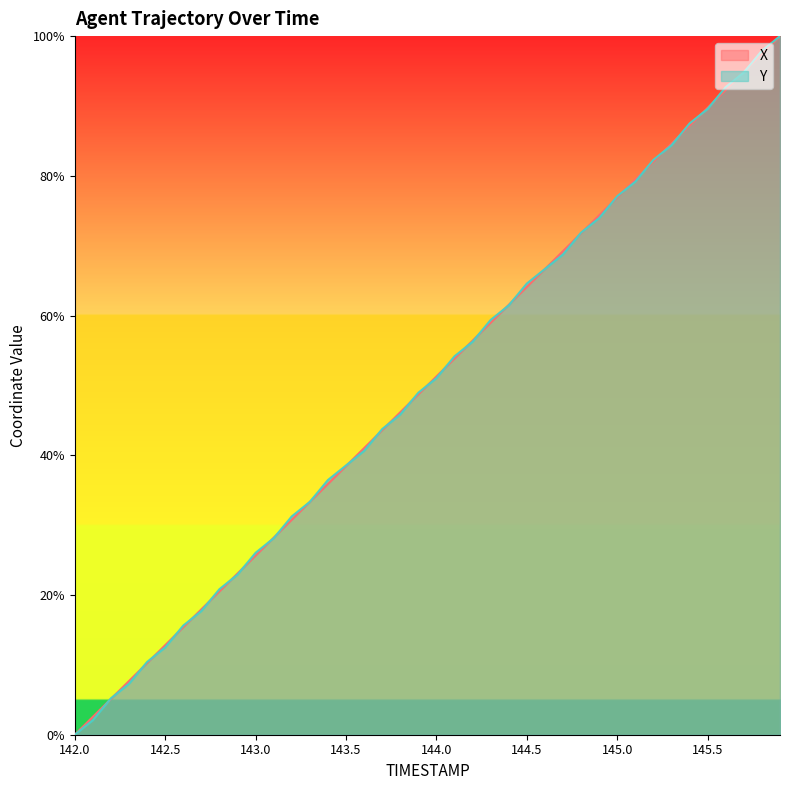

Between 144.0 and 144.5, which series saw the biggest shift?

Y